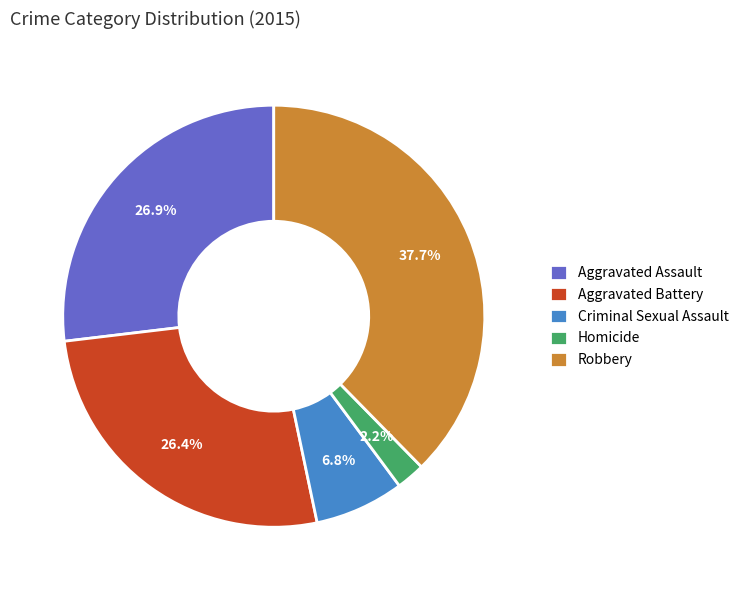

Which has a higher value, Homicide or Aggravated Battery?

Aggravated Battery